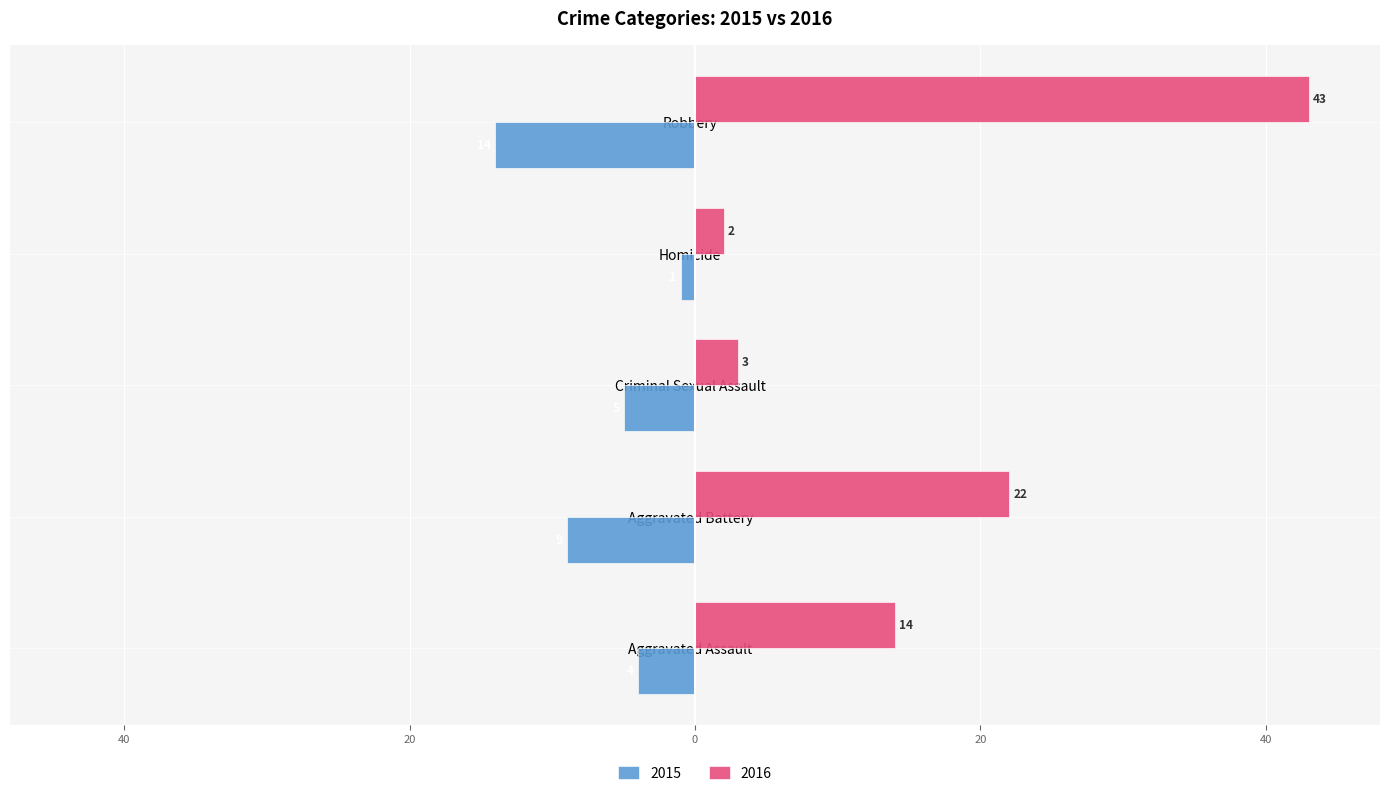

Which has a higher value, Aggravated Battery or Robbery?

Aggravated Battery